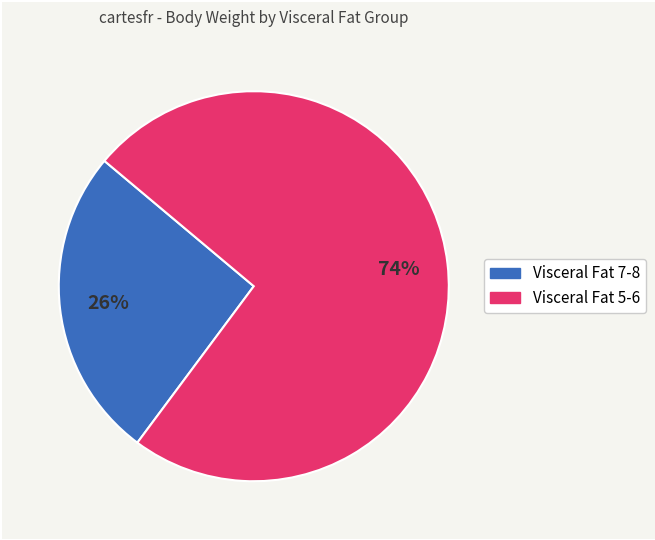

Does any single category account for the majority?

Yes